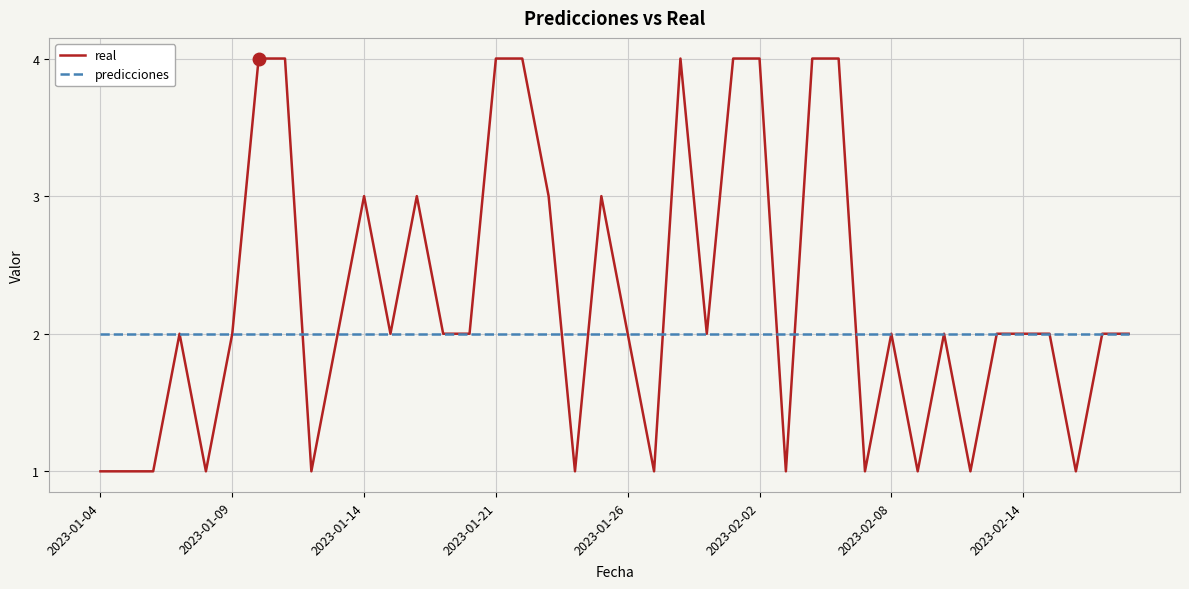

List the series in order of their peak value, lowest first.

predicciones, real